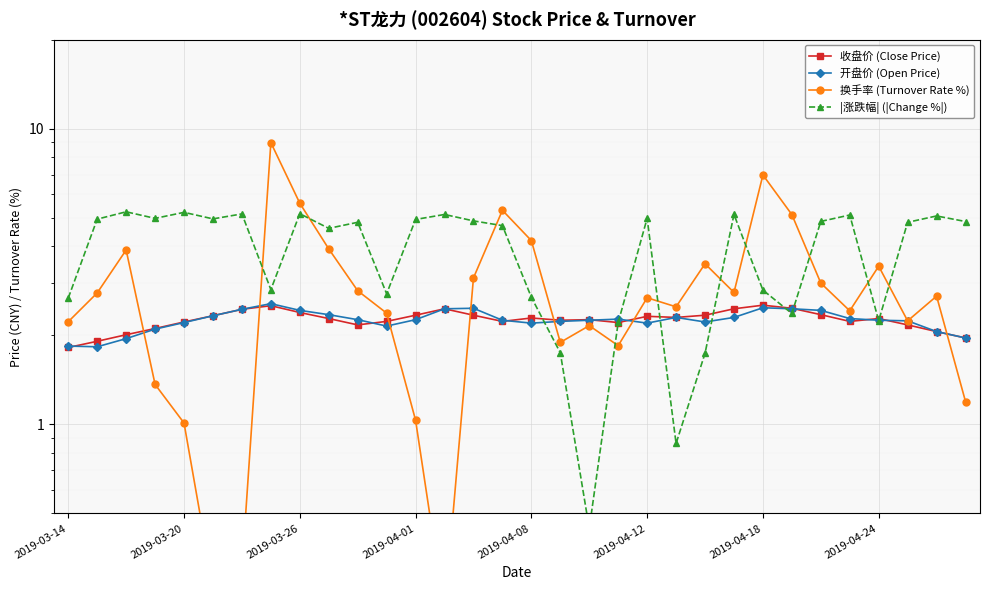

Read the |涨跌幅| (|Change %|) value at 21.

0.9